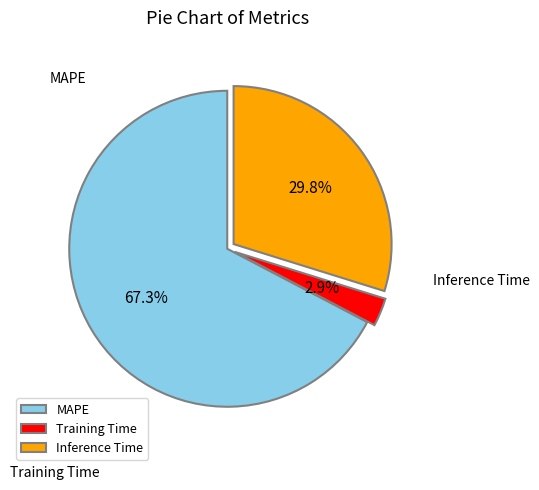

To the nearest percent, what percentage of the pie is Inference Time?

30%